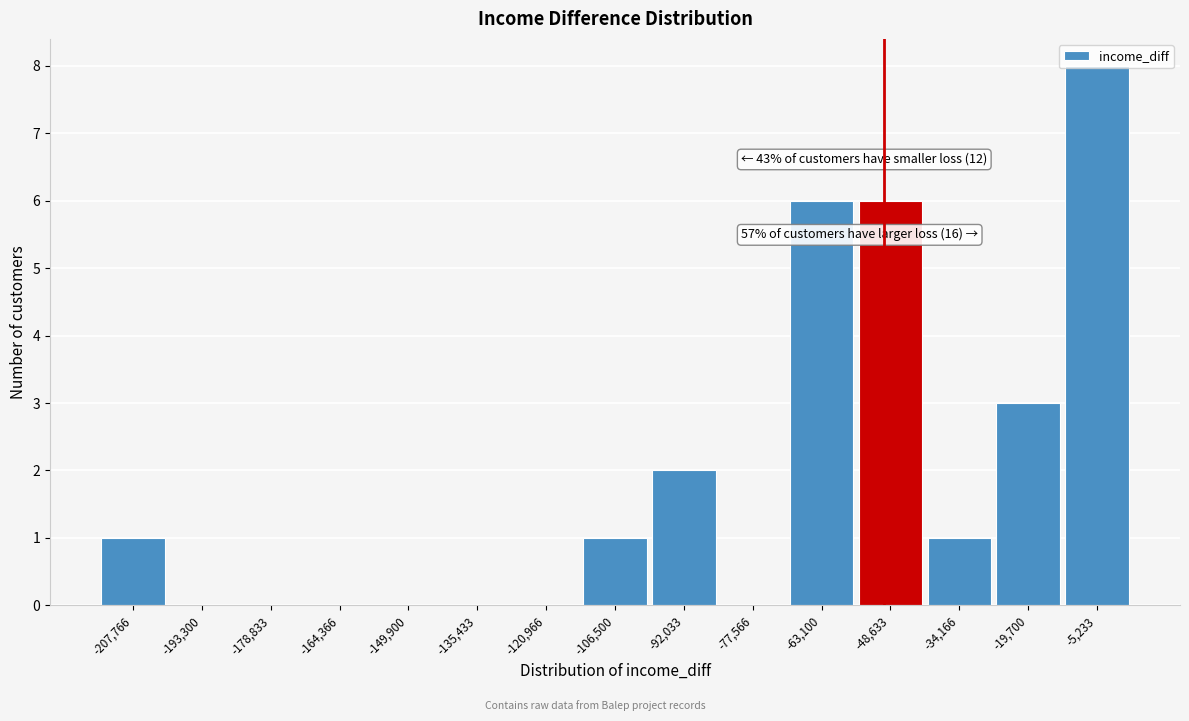

Which range on the x-axis has the tallest bar?

-12000 to 2000